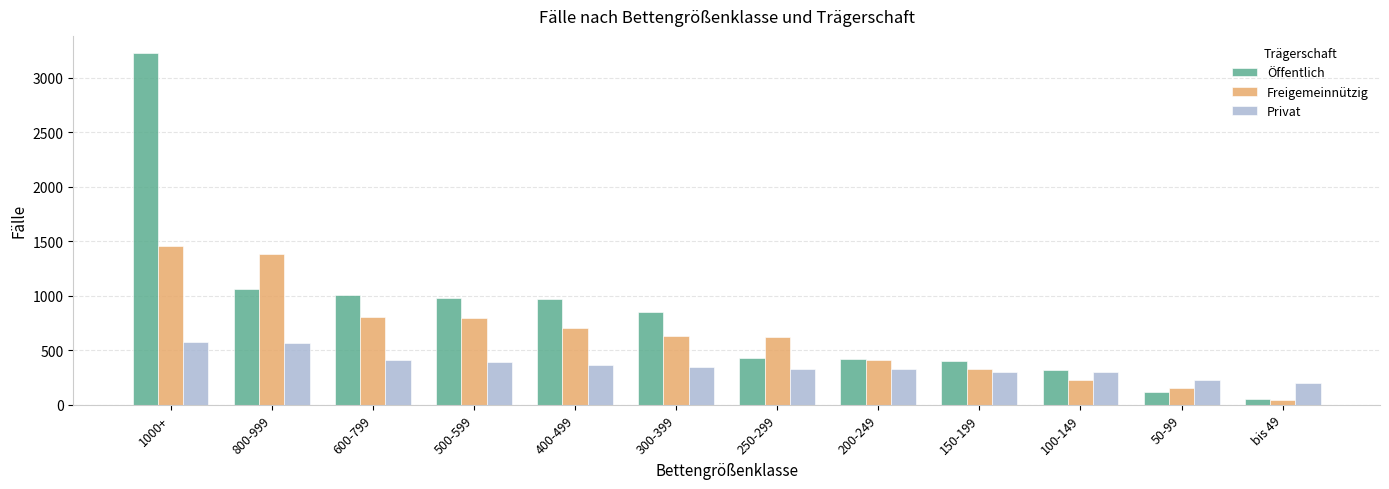

At how many categories does at least one series exceed 1103?

2